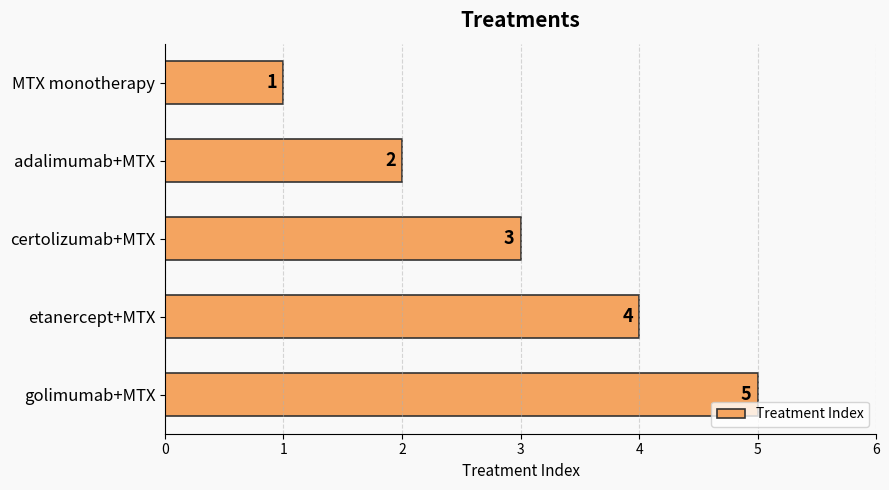

What is the average value?

3